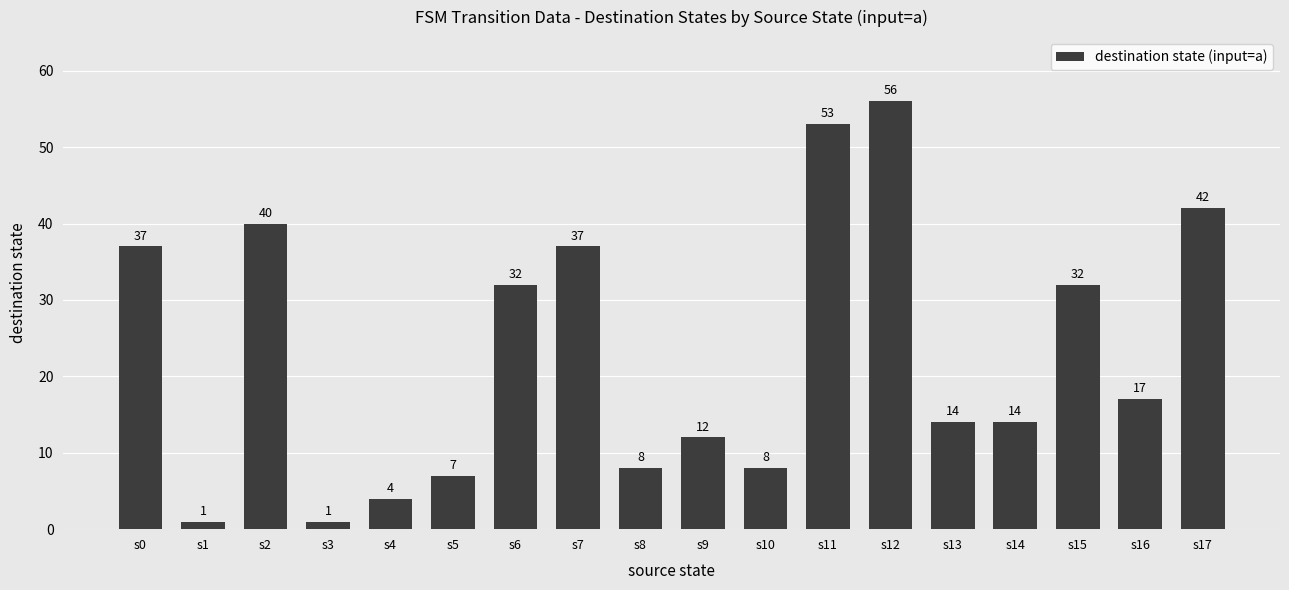

What is the value of the 6th bar from the left?

7